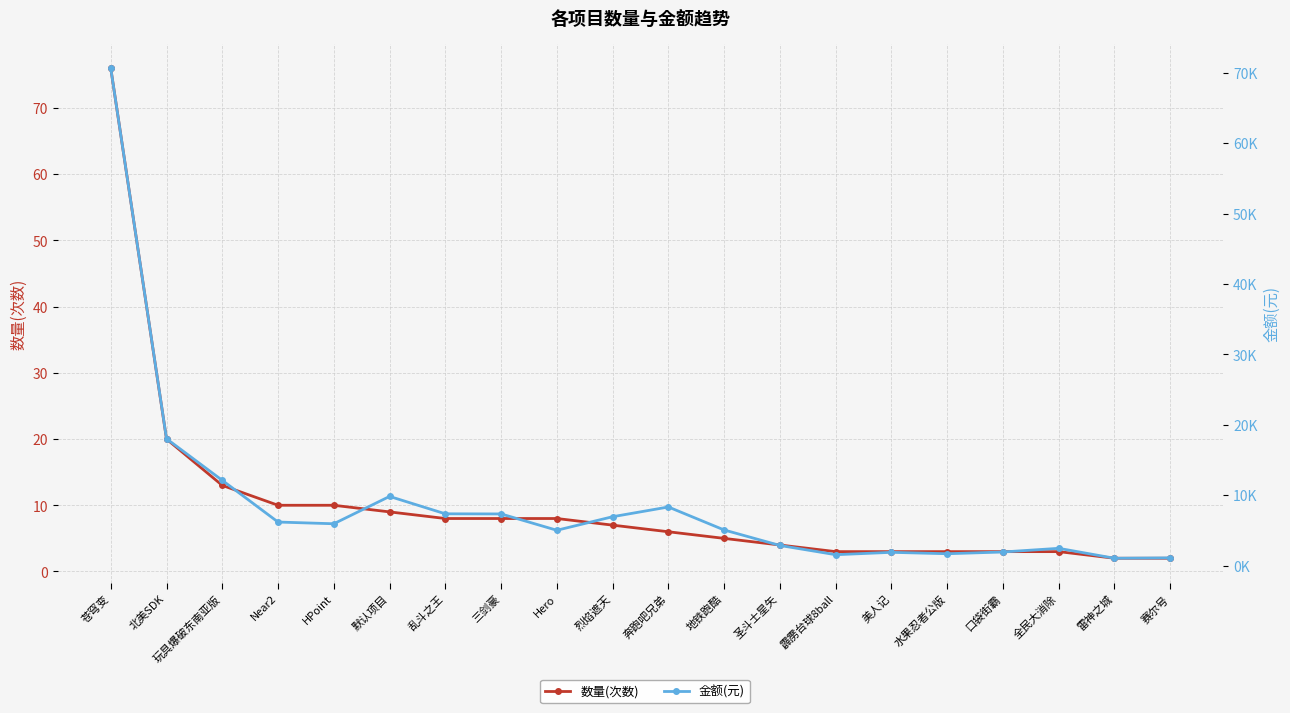

What is the smallest value displayed?

2.0